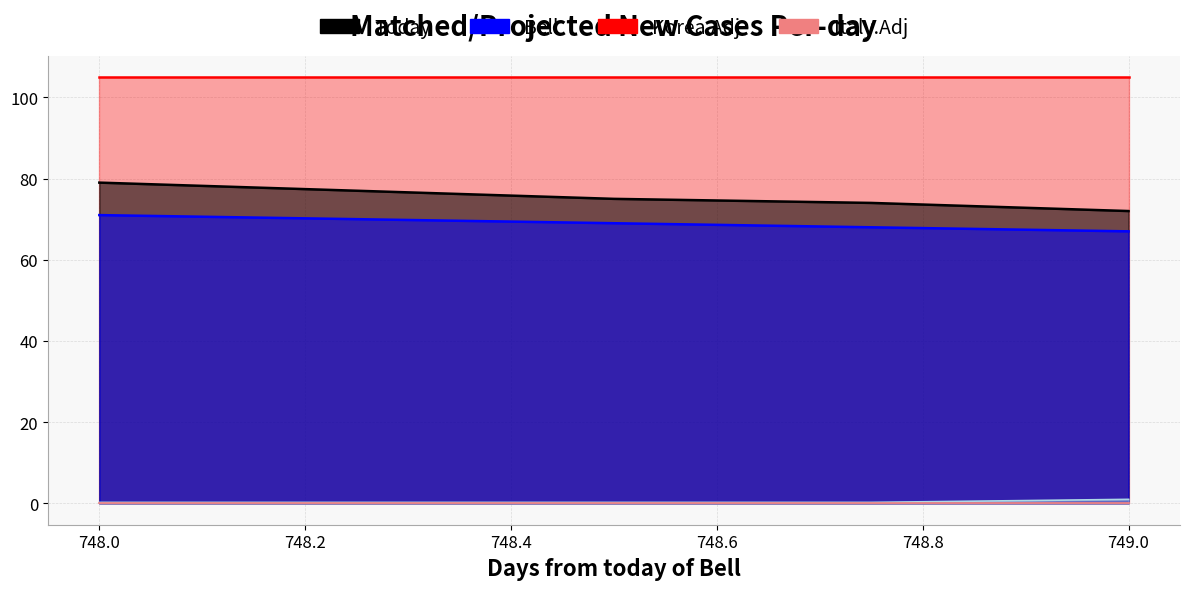

True or false: col_3 and col_1 cross at least once.

False